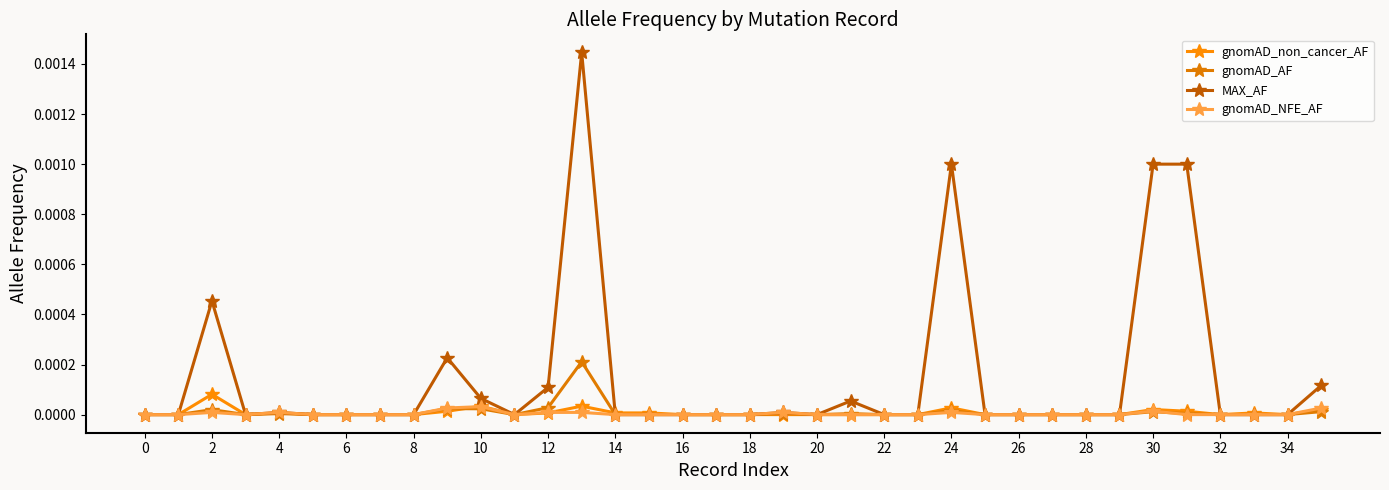

Which series has the largest range (max minus min)?

MAX_AF